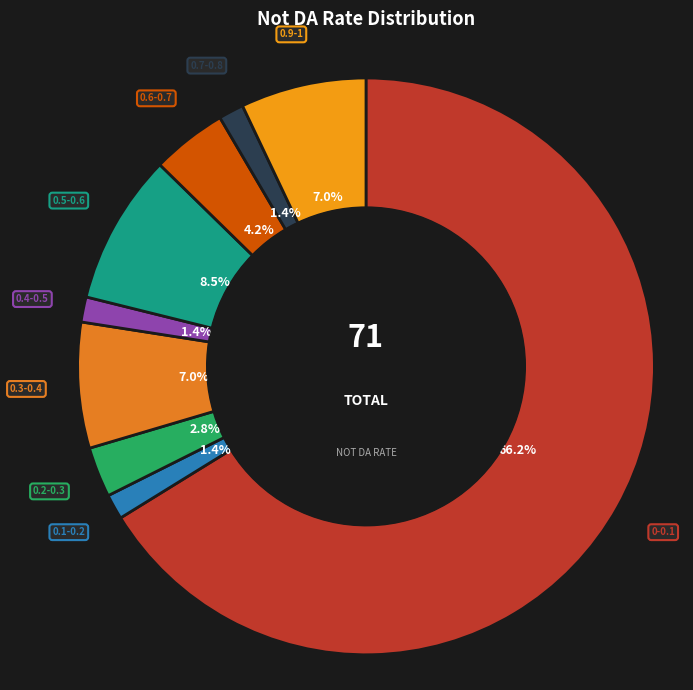

Is 0-0.1 the majority of the pie?

Yes